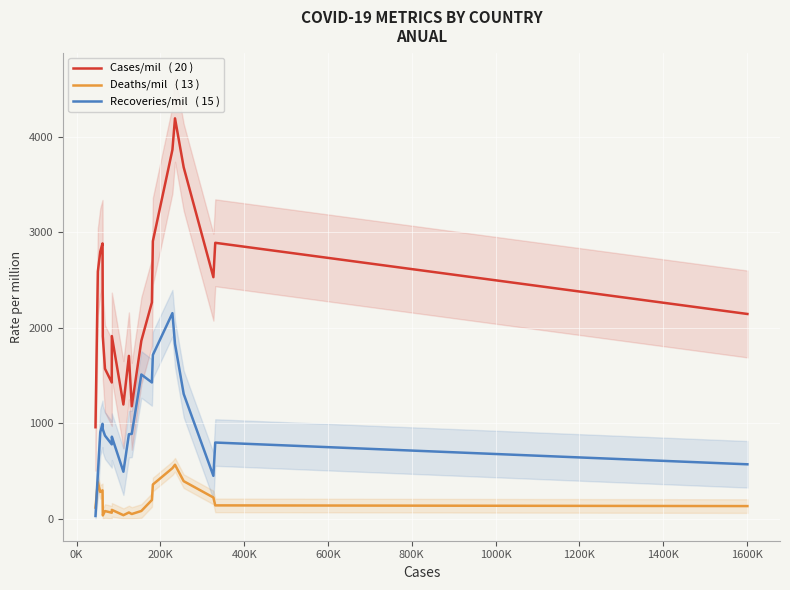

At how many categories does at least one series exceed 1431?

16